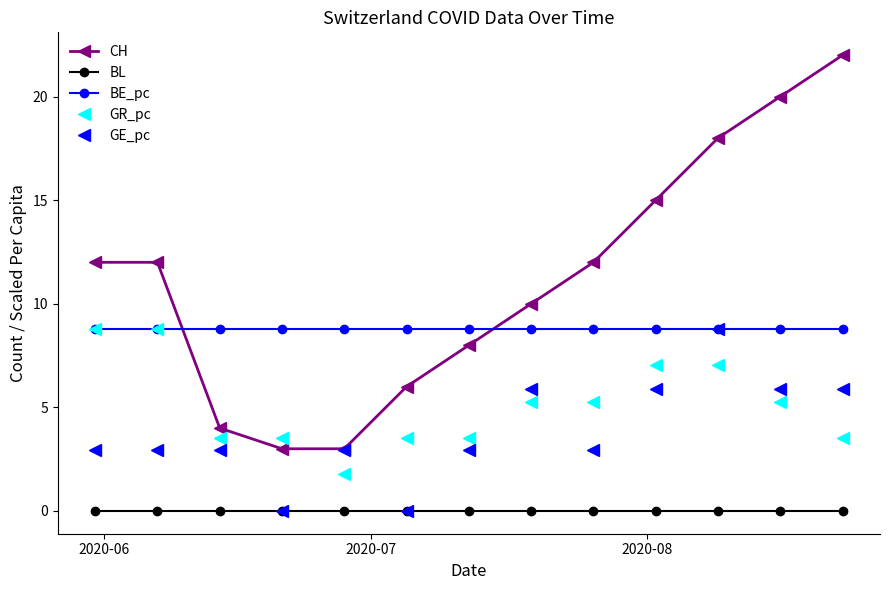

What is the value of the GR_pc point at the 11th from the left?

7.0